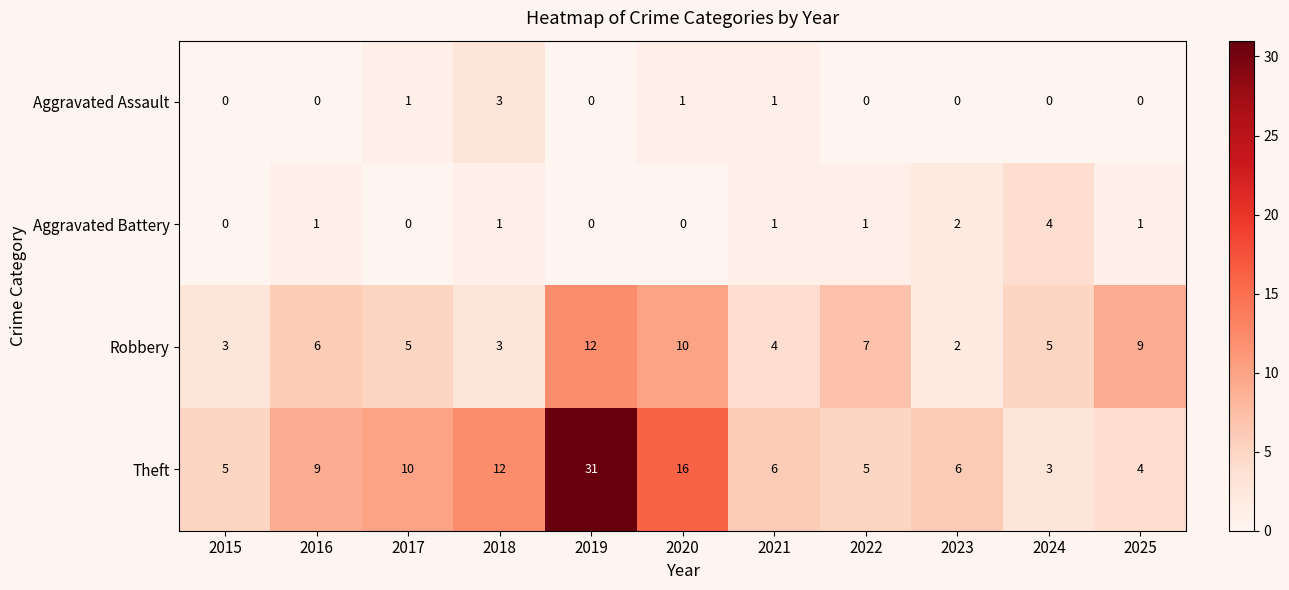

How many Aggravated Assault values are between 0 and 1?

10